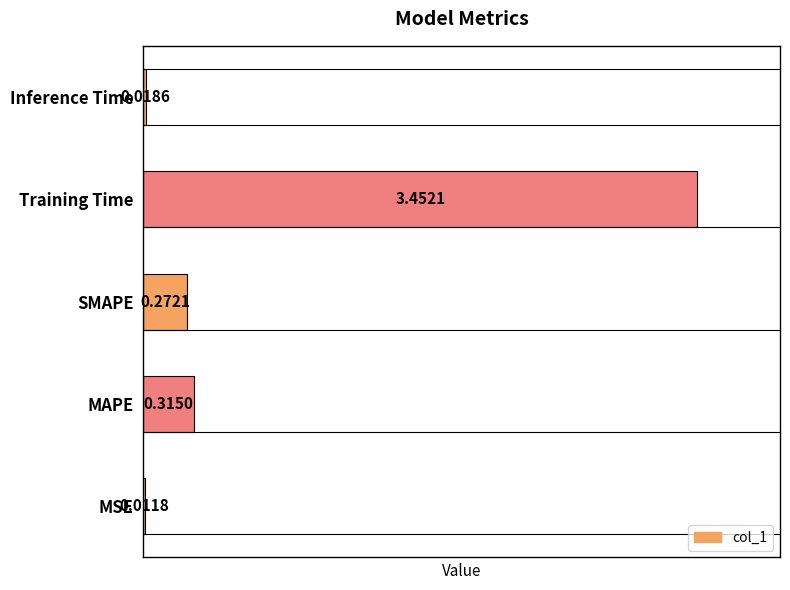

What is the change in value from MAPE to Training Time?

+3.1